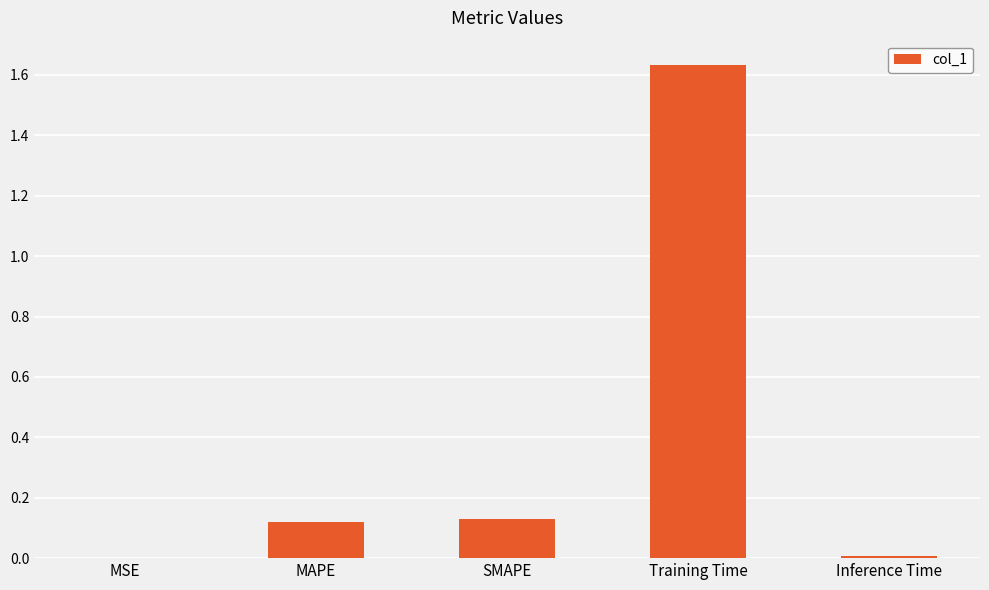

True or false: the data shows 0.0 at Inference Time.

True